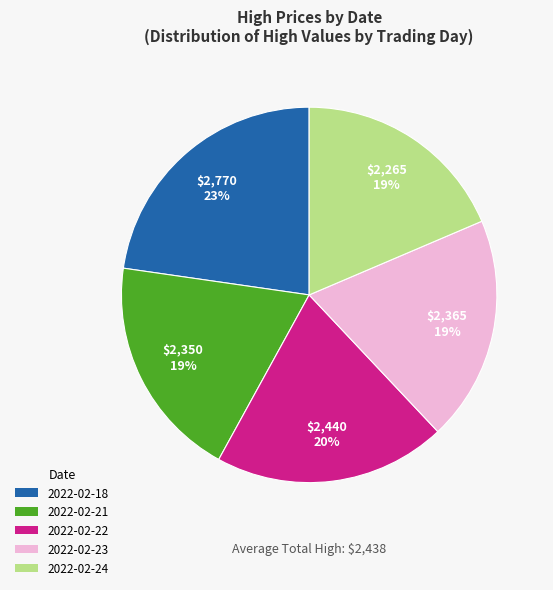

To the nearest percent, what portion does 2022-02-22 represent?

20%